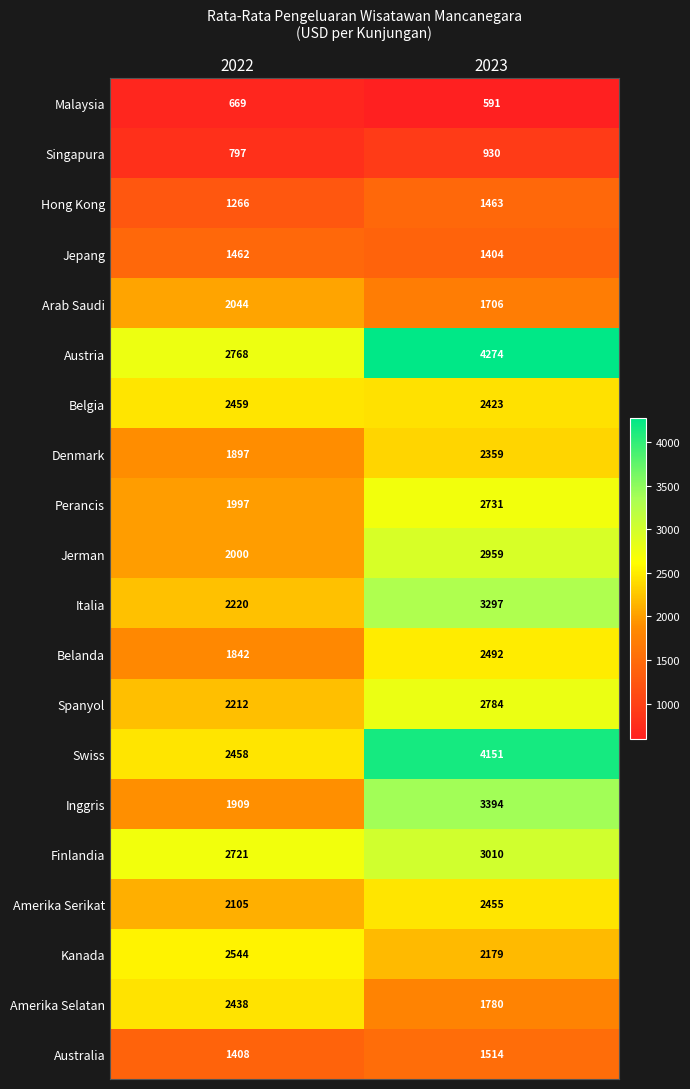

What value does the Amerika Serikat series have at 2023, to the nearest 10?

2460